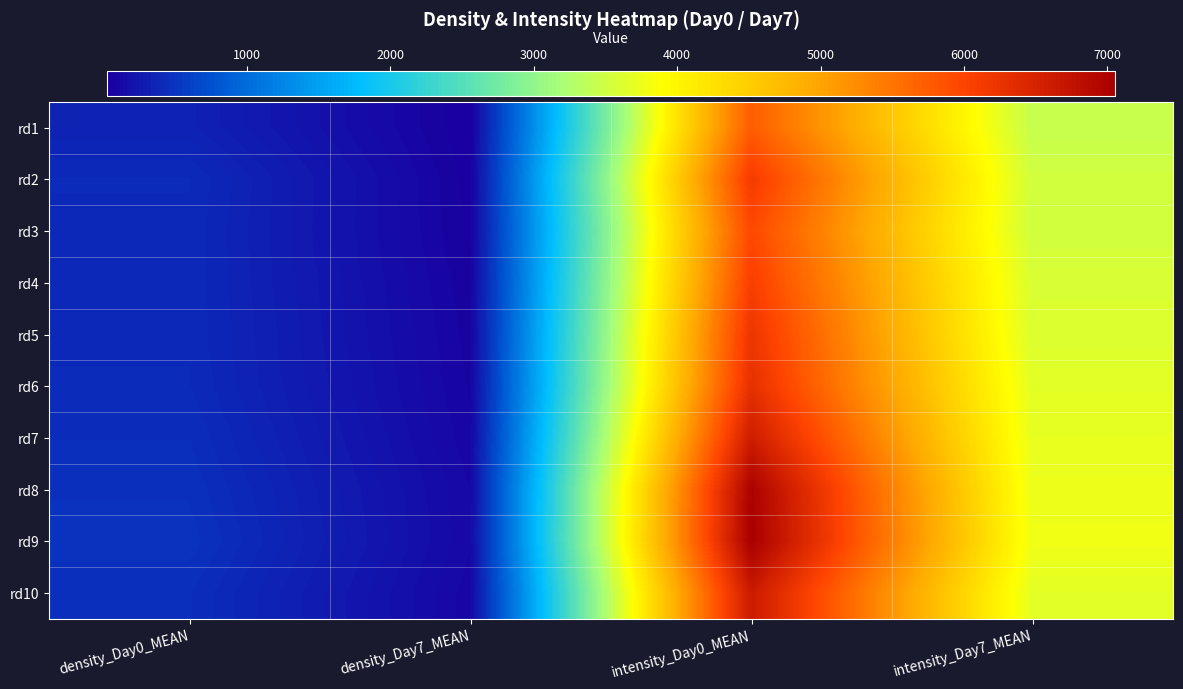

What is the greatest value displayed?

7055.9